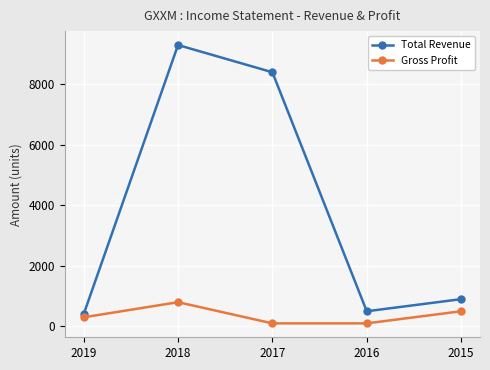

Rank the series at 2018 from highest to lowest value.

Total Revenue, Gross Profit